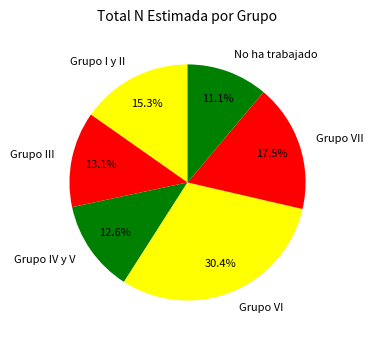

How much of the chart is everything except Grupo IV y V?

87.4%